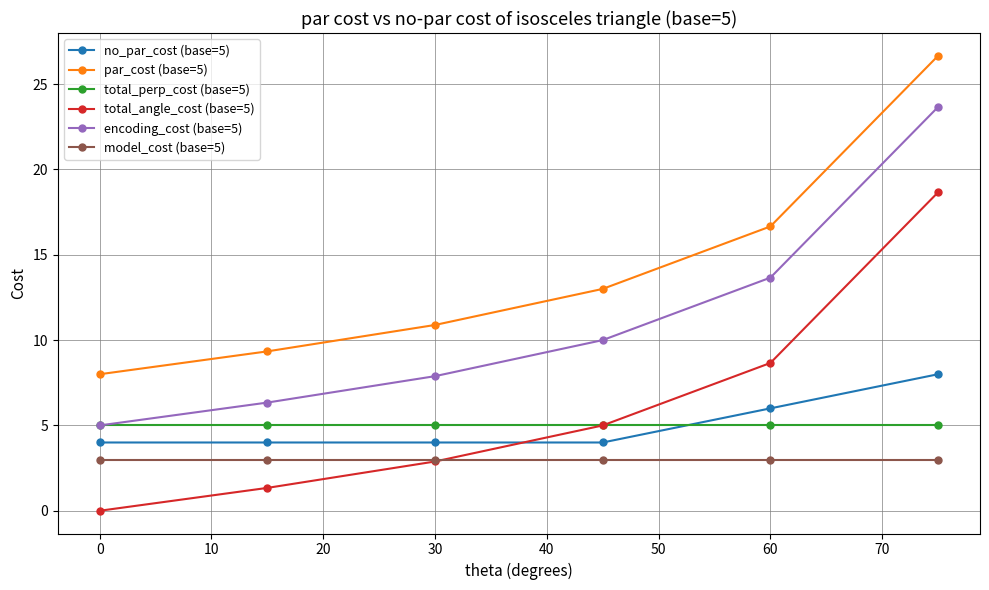

What is the value of the total_perp_cost (base=5) point at the 6th from the left?

5.0